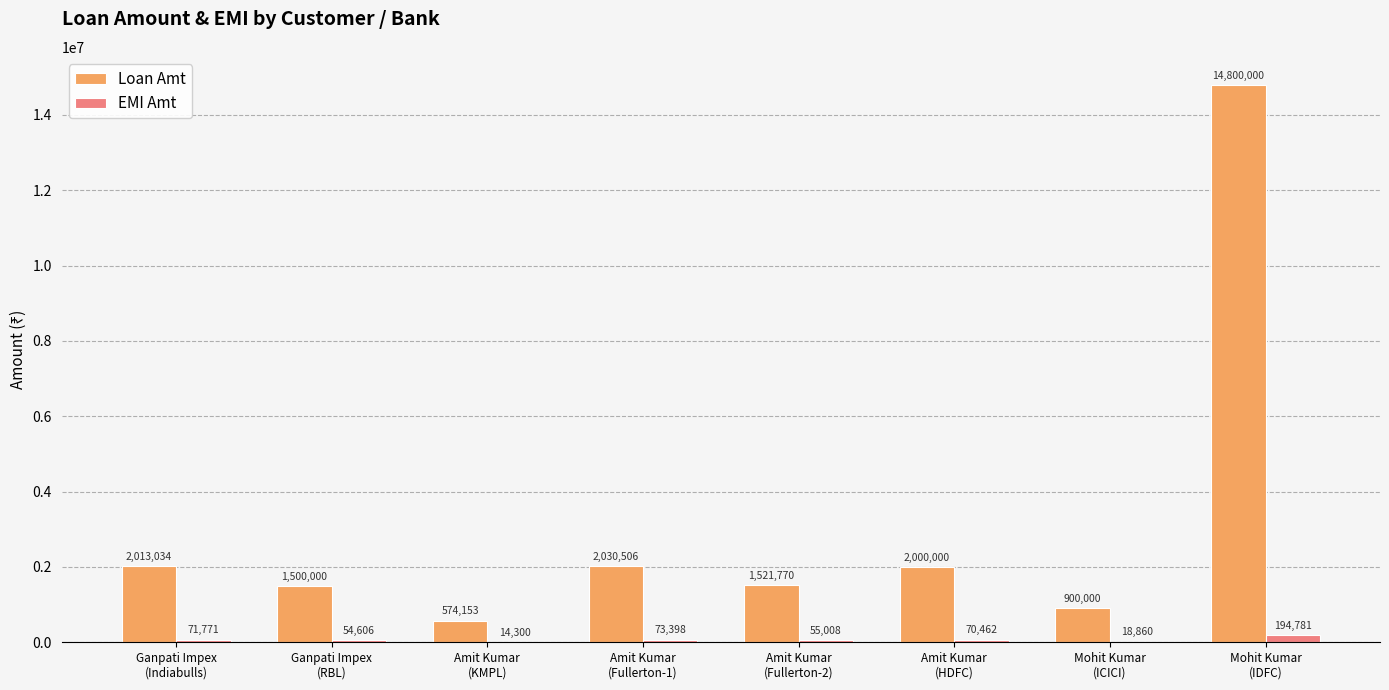

What is the maximum value for Loan Amt?

14800000